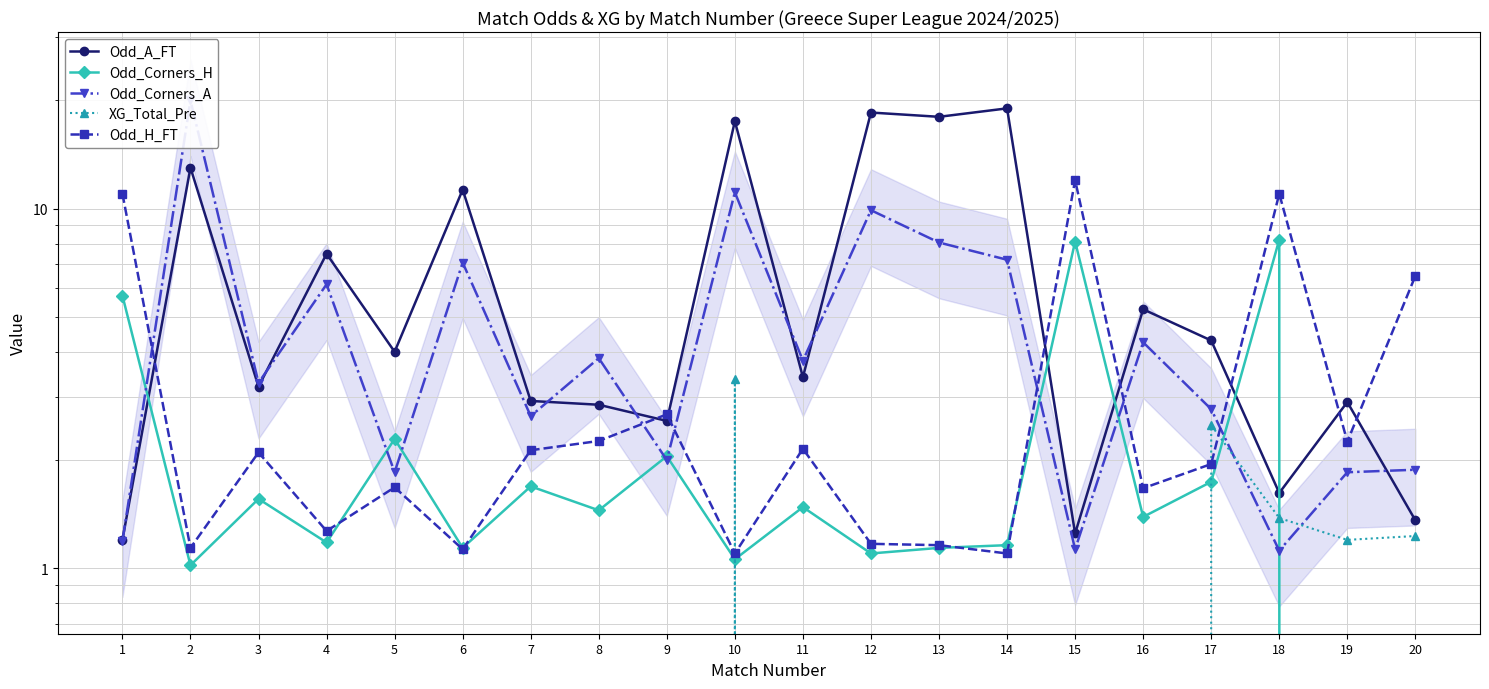

At which label does Odd_A_FT first exceed 4?

2